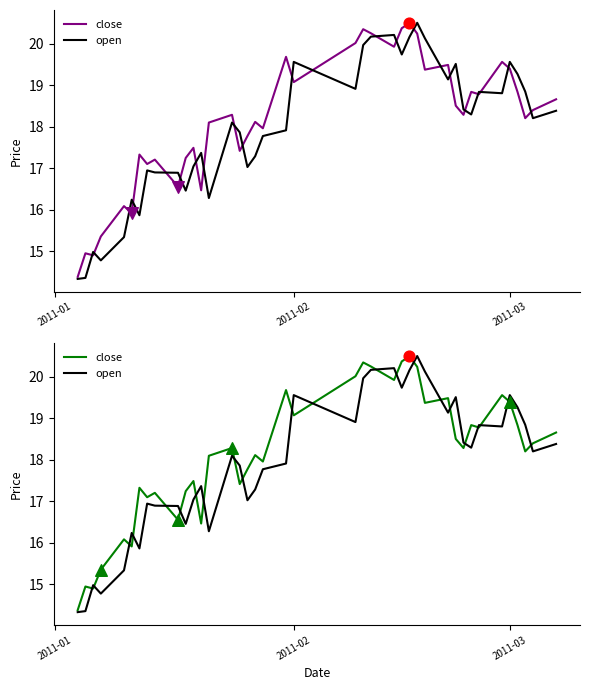

Which series reaches the maximum Y coordinate?

open